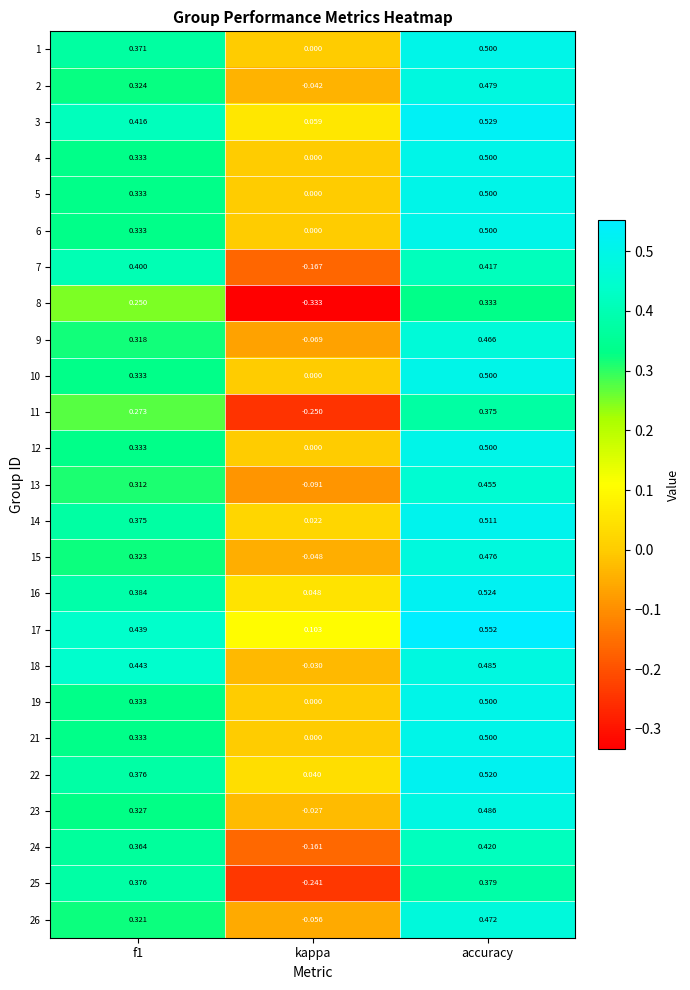

At which label is 11 closest to 0?

kappa